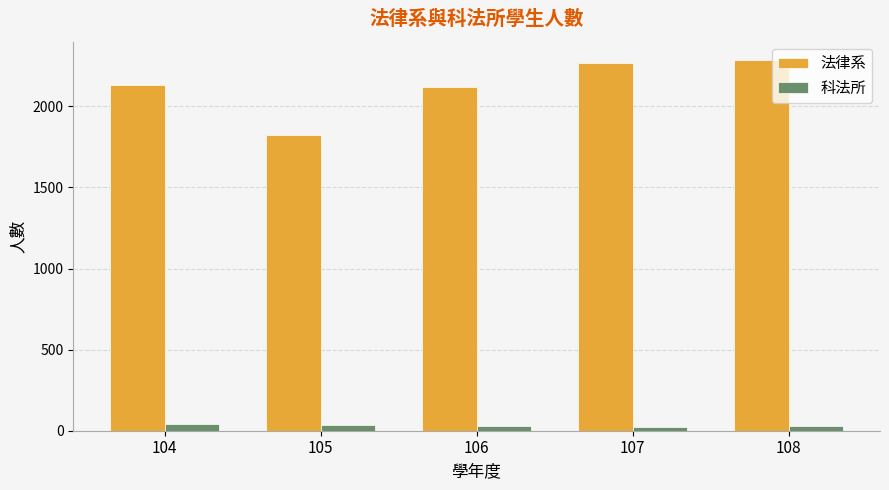

Rank the series at 106 from lowest to highest value.

科法所, 法律系